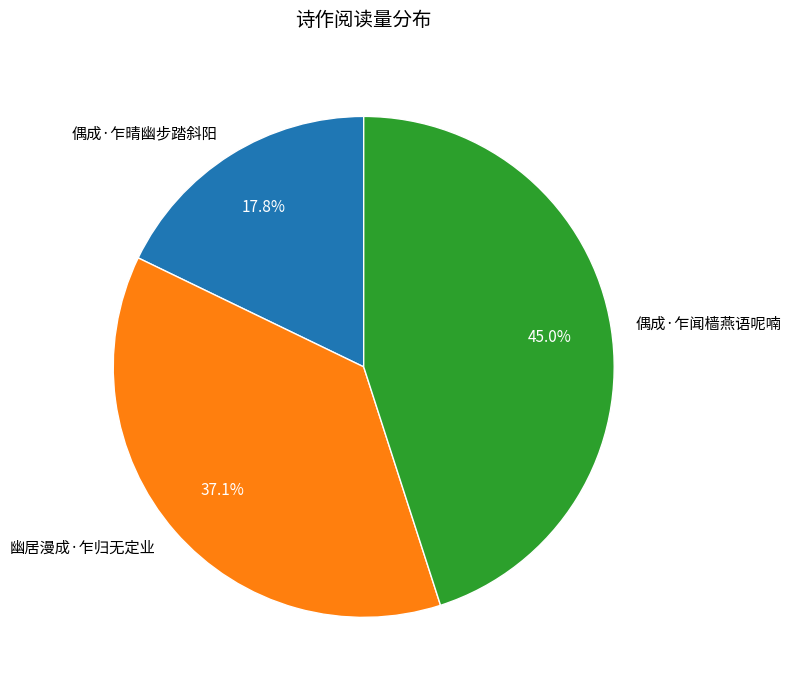

Between 偶成·乍闻樯燕语呢喃 and 幽居漫成·乍归无定业, which is larger?

偶成·乍闻樯燕语呢喃